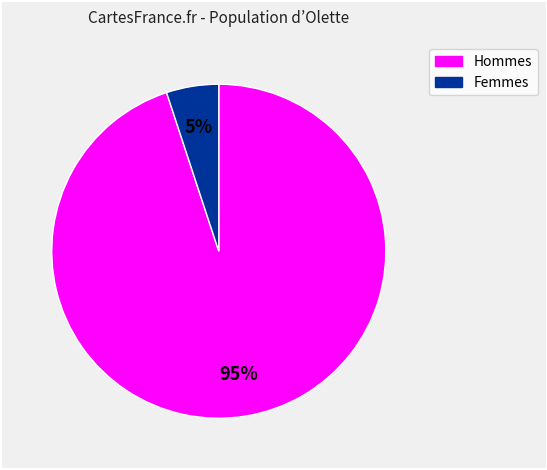

Which has a higher value, Hommes or Femmes?

Hommes